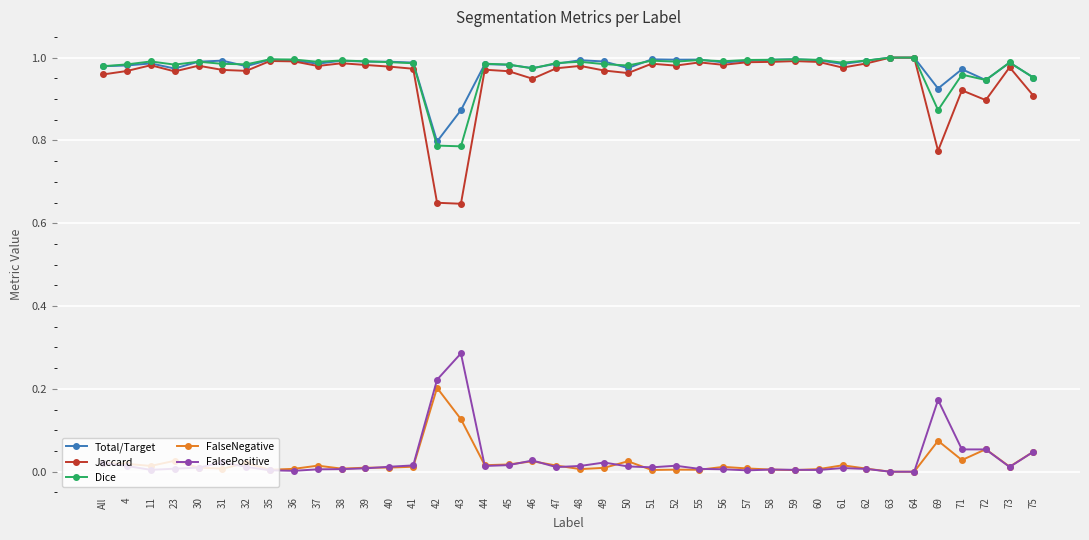

True or false: Jaccard and FalseNegative cross at least once.

False